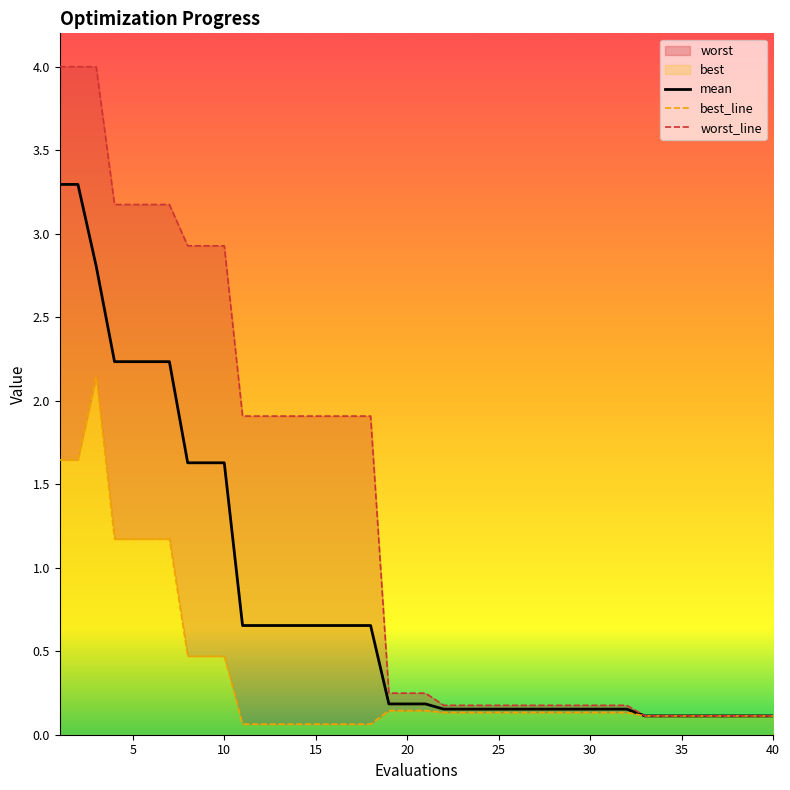

What is the maximum value for best?

2.1